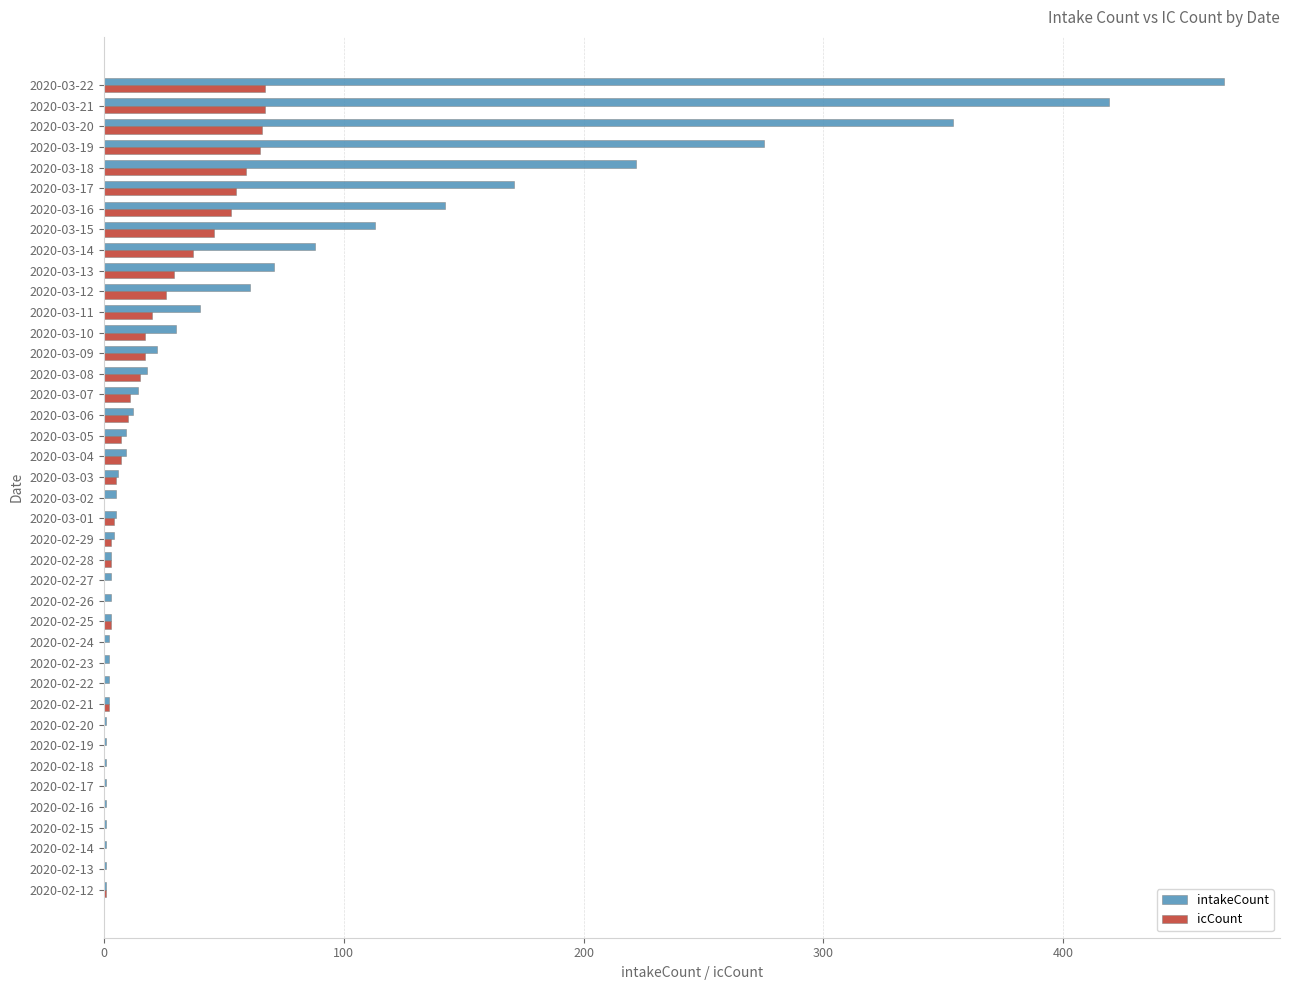

What is the average value of the icCount series?

17